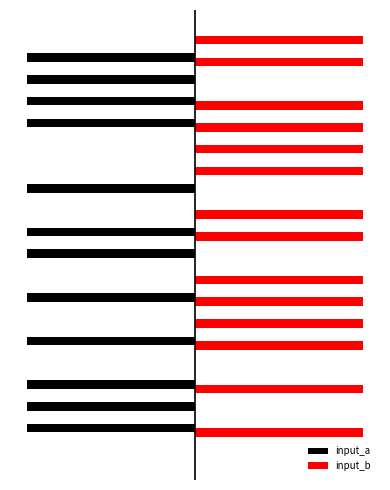

What are all the series names shown in the legend?

input_a, input_b